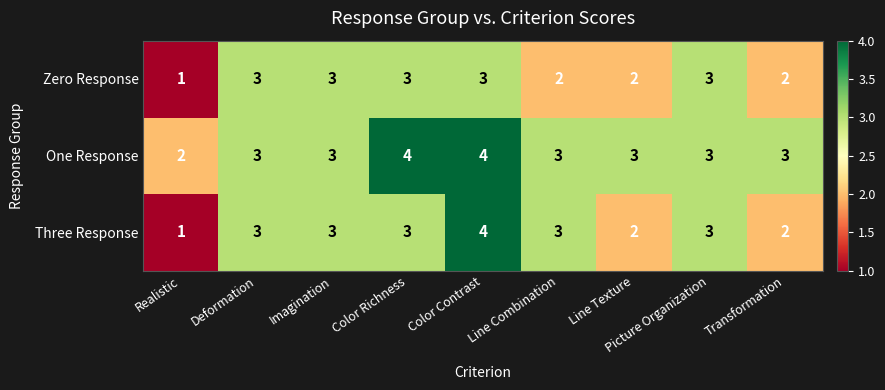

What is the sum of all Three Response values?

24